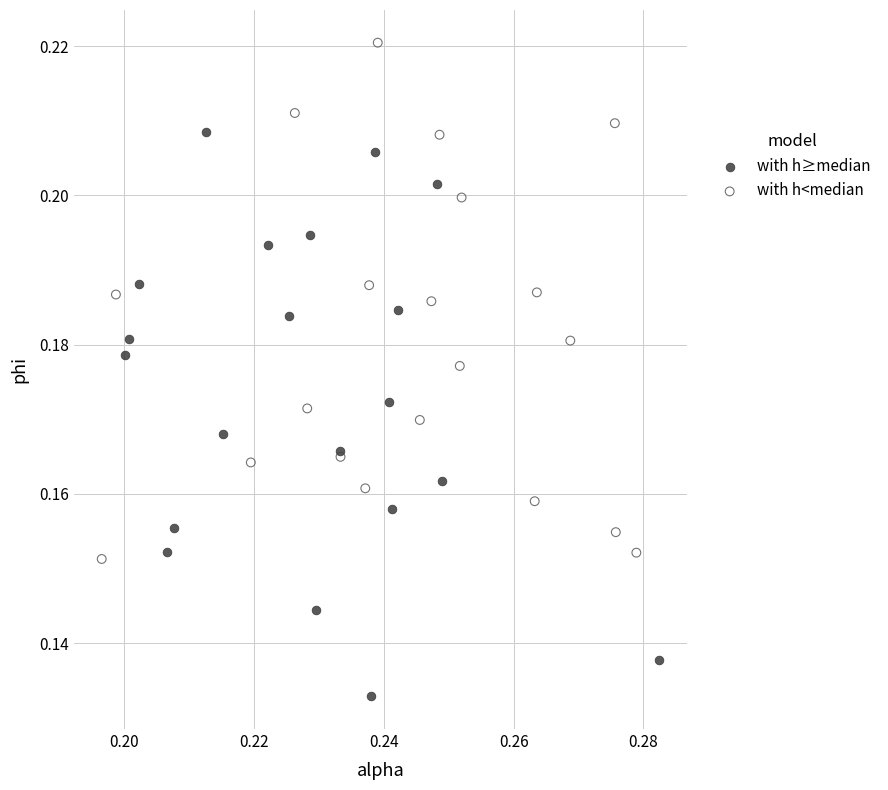

Which series contains the lowest Y value?

with h≥median